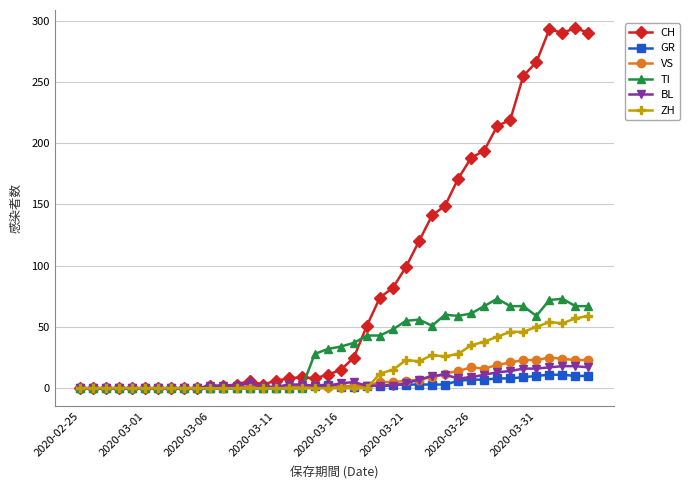

Which series has the largest total across all categories?

CH